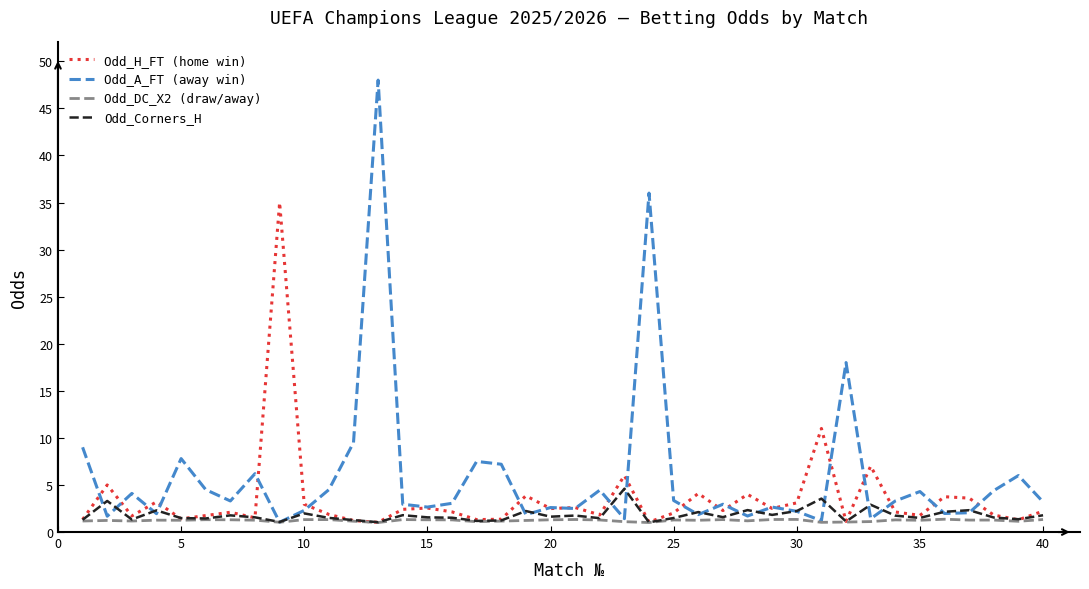

Rank the series by their maximum value, from highest to lowest.

Odd_A_FT (away win), Odd_H_FT (home win), Odd_Corners_H, Odd_DC_X2 (draw/away)